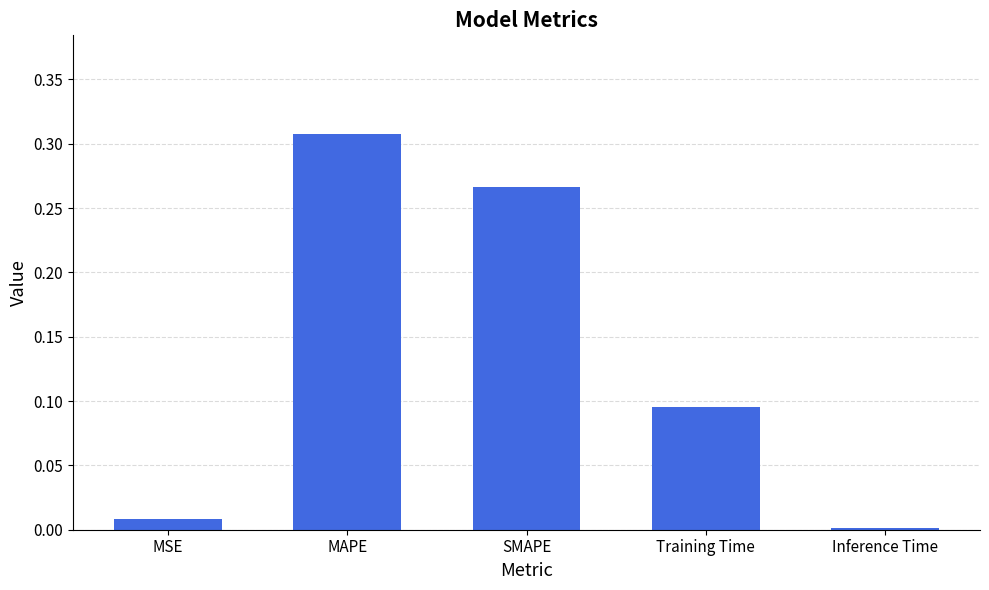

Which label corresponds to the largest value in the chart?

MAPE